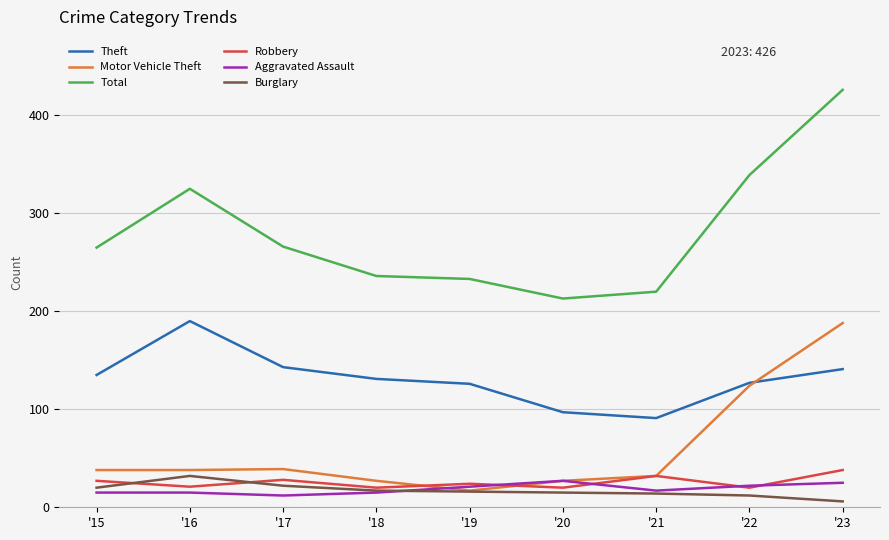

Which series changed the most between '15 and '16?

Total